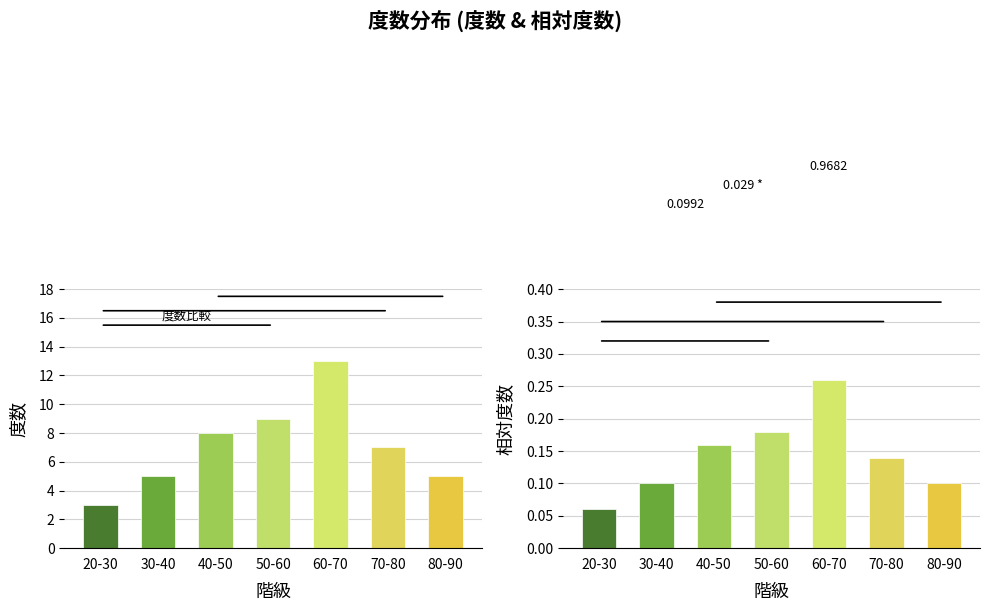

What are all the series names shown in the legend?

度数, 相対度数